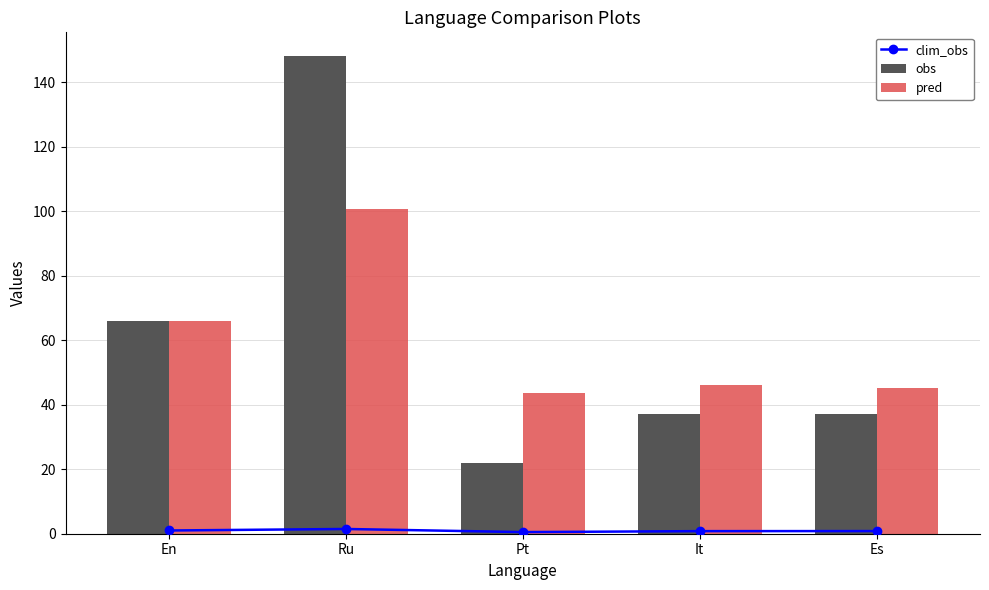

What is the label of the 4th bar from the left?

It